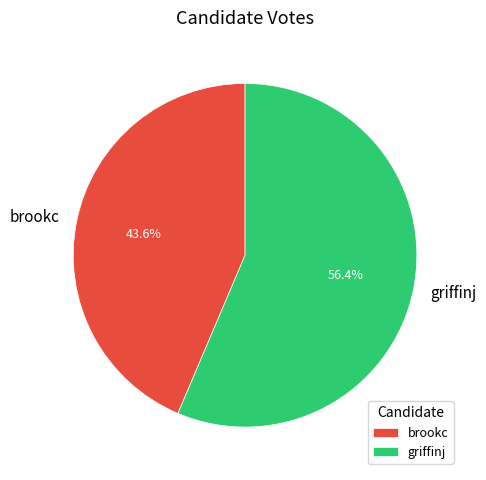

Do brookc and griffinj together represent more than half of the pie?

Yes